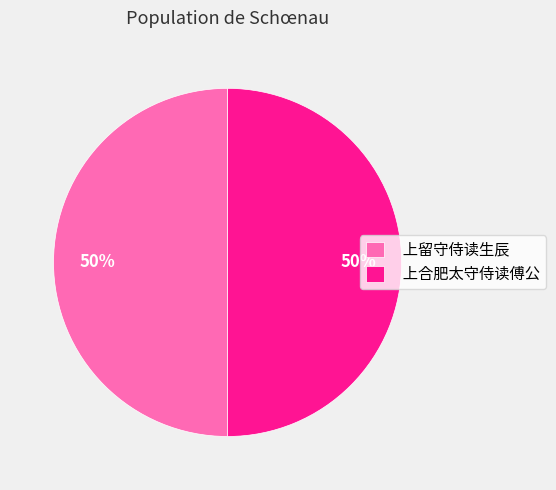

Approximately how many times larger is the value at 上合肥太守侍读傅公 compared to 上留守侍读生辰?

1.0